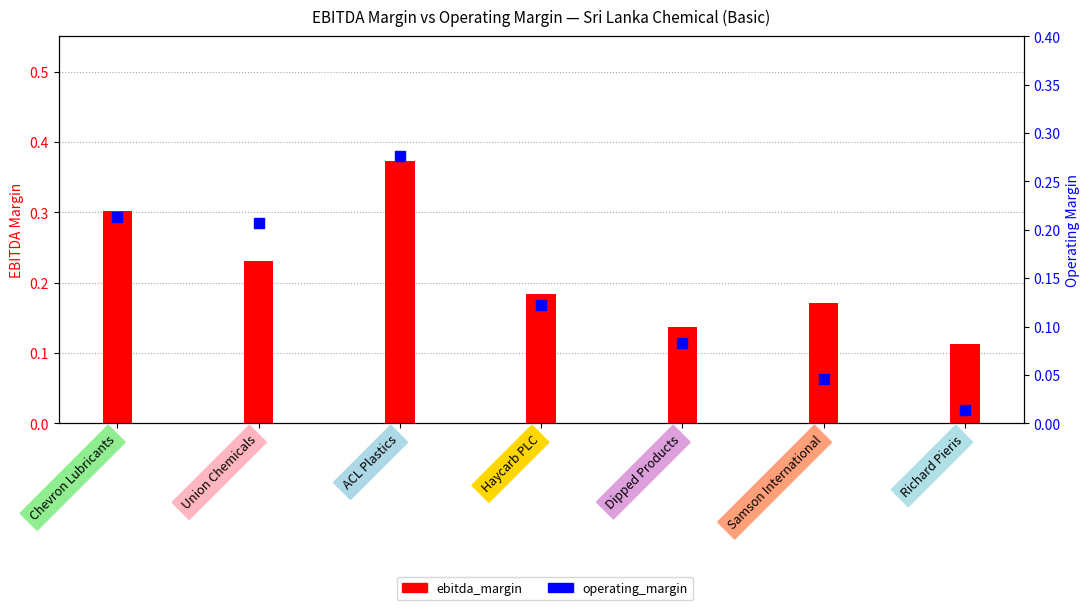

Which series contains the lowest Y value?

operating_margin